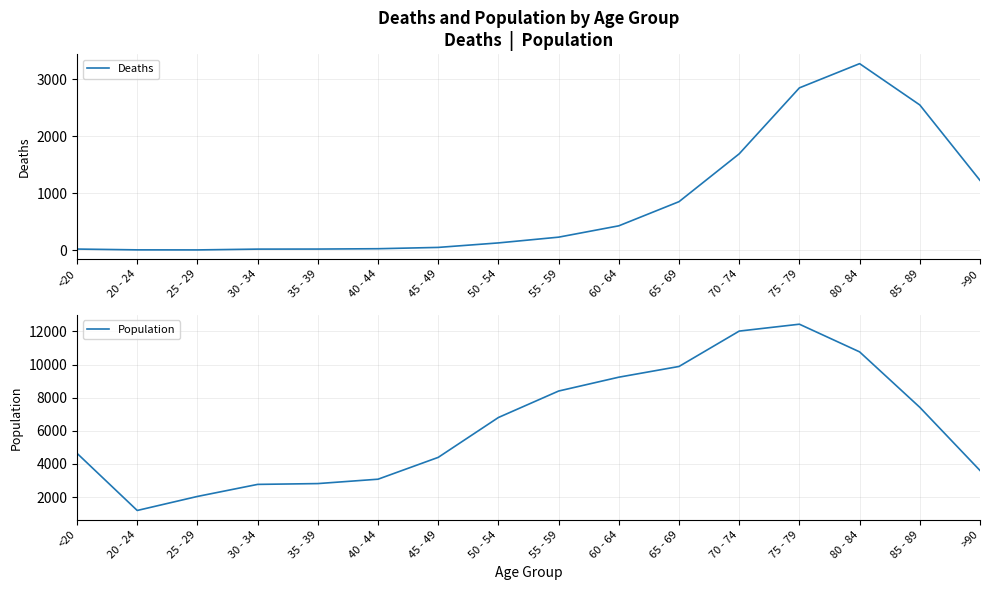

What is the difference between the maximum and second lowest values in the Deaths series?

3269